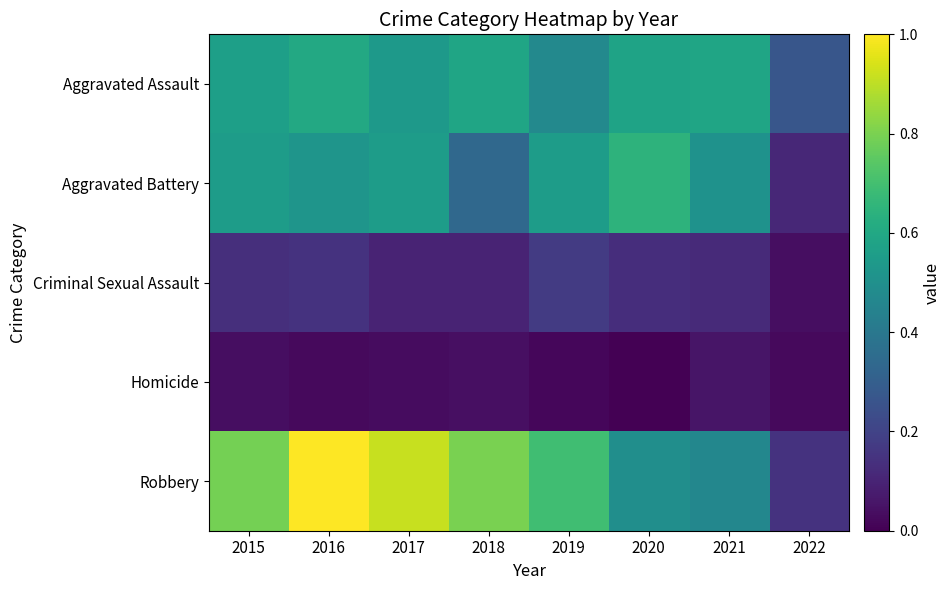

At 2021, list the series in order from largest to smallest.

Aggravated Assault, Aggravated Battery, Robbery, Criminal Sexual Assault, Homicide